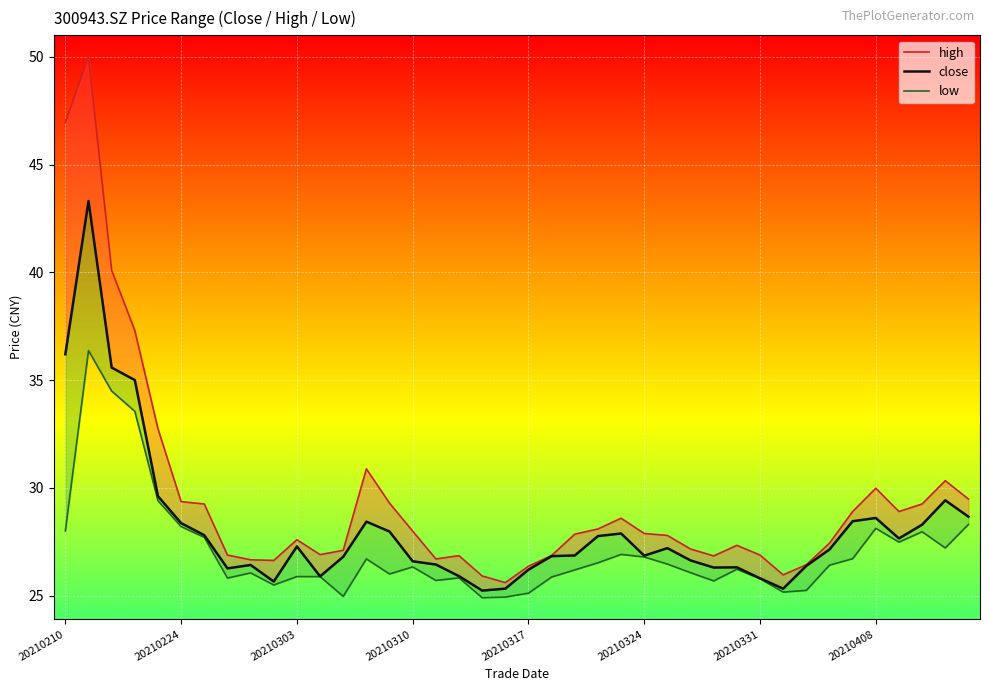

Reading right to left, what are all the values shown in this chart?

high: 29.5	30.3	29.2	28.9	30.0	28.9	27.4	26.4	26.0	26.9	27.3	26.8	27.2	27.8	27.9	28.6	28.1	27.9	26.9	26.4	25.6	25.9	26.9	26.7	28.0	29.3	30.9	27.1	26.9	27.6	26.6	26.7	26.9	29.2	29.4	32.7	37.3	40.1	50.0	47.0
close: 28.7	29.4	28.3	27.6	28.6	28.4	27.1	26.4	25.3	25.8	26.3	26.3	26.6	27.2	26.9	27.9	27.8	26.9	26.8	26.2	25.3	25.2	25.9	26.4	26.6	28.0	28.4	26.8	25.9	27.3	25.6	26.4	26.3	27.8	28.4	29.6	35.0	35.6	43.3	36.2
low: 28.3	27.2	28.0	27.5	28.1	26.7	26.4	25.2	25.2	25.8	26.2	25.7	26.1	26.5	26.8	26.9	26.5	26.2	25.9	25.1	24.9	24.9	25.8	25.7	26.3	26.0	26.7	25.0	25.9	25.9	25.5	26.1	25.8	27.7	28.2	29.4	33.5	34.5	36.4	28.0